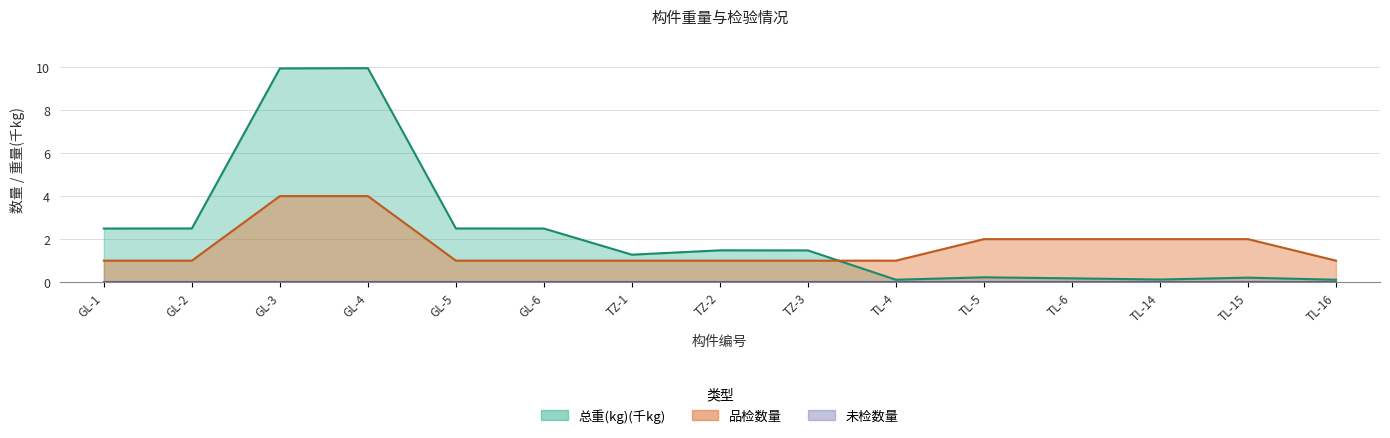

Between which two adjacent categories do 总重(kg) and 品检数量 first intersect?

TZ-3 and TL-4